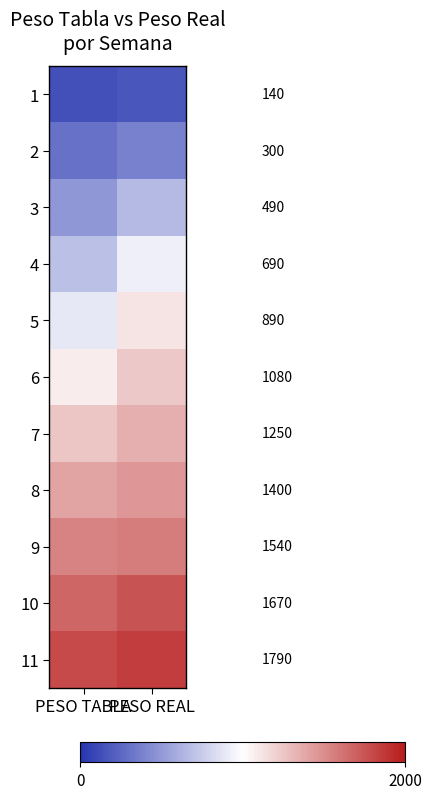

Which series has the largest total across all categories?

11